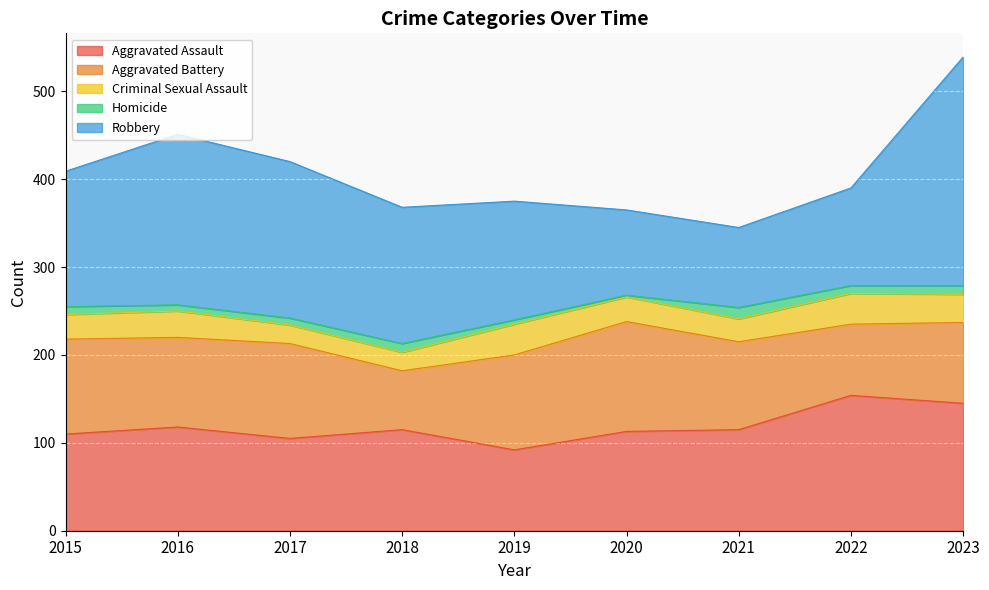

At which label does Homicide reach its minimum?

2020